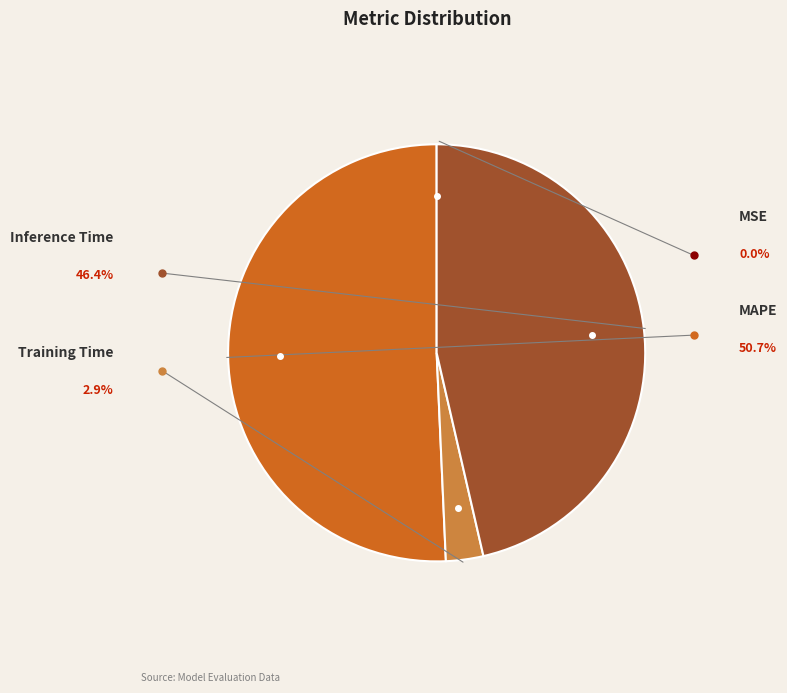

To the nearest percent, what portion does Training Time represent?

3%